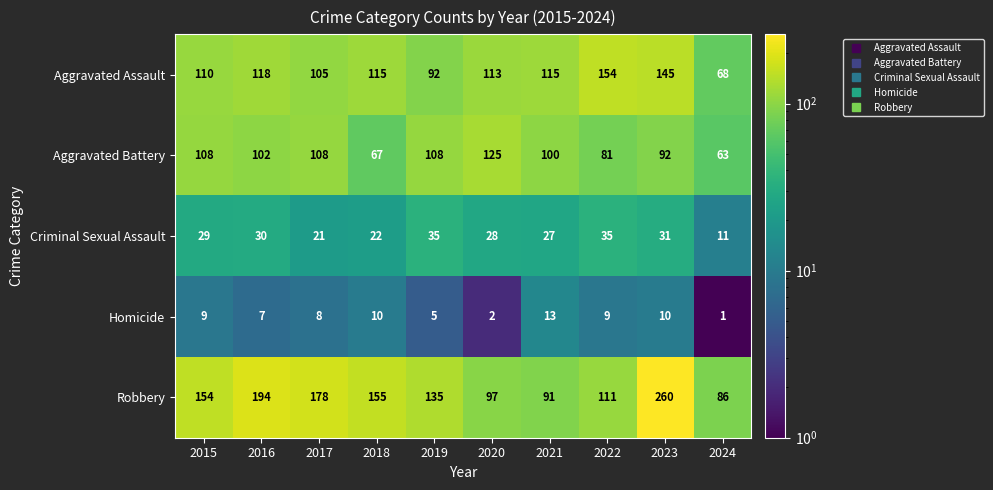

Which series has the largest range (max minus min)?

Robbery